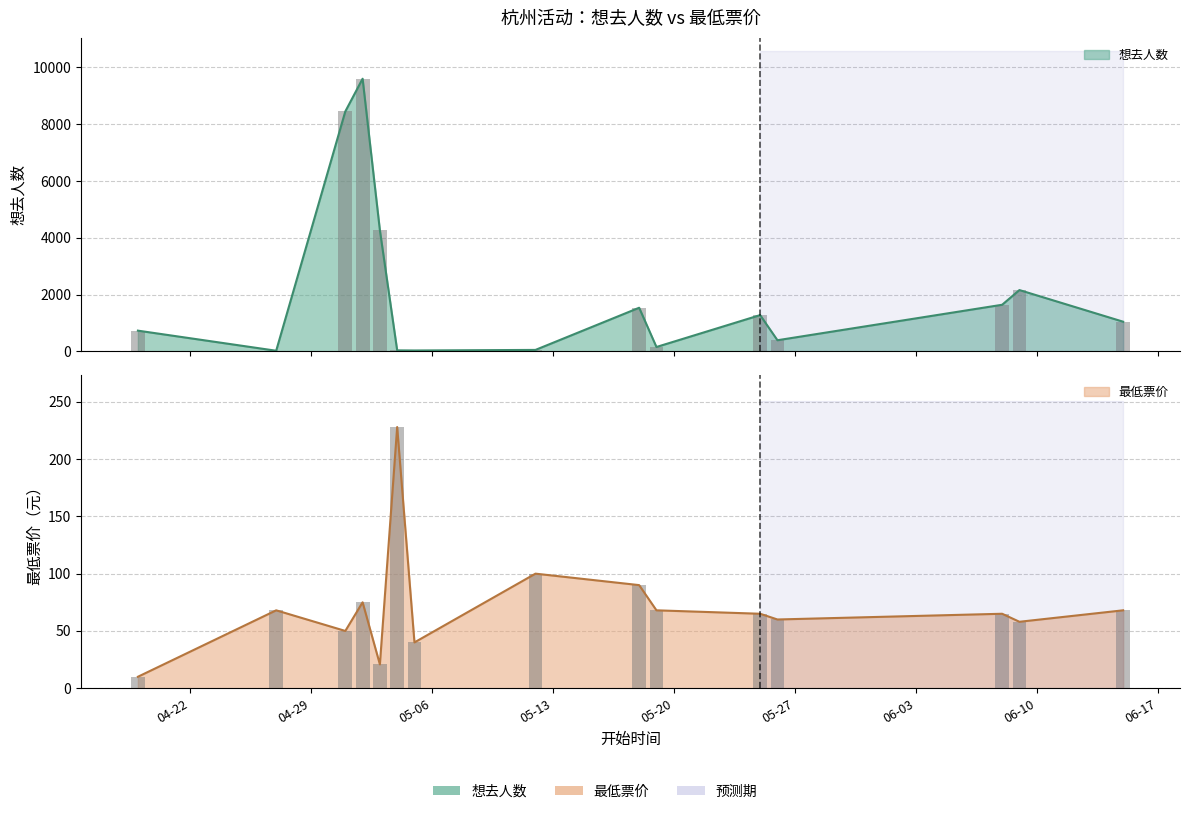

List the series in order of their peak value, highest first.

想去人数, 最低票价